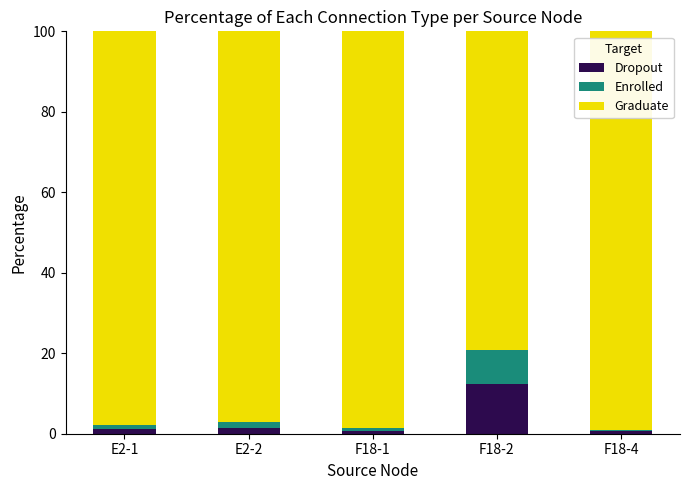

Does the chart contain stacked bars?

Yes